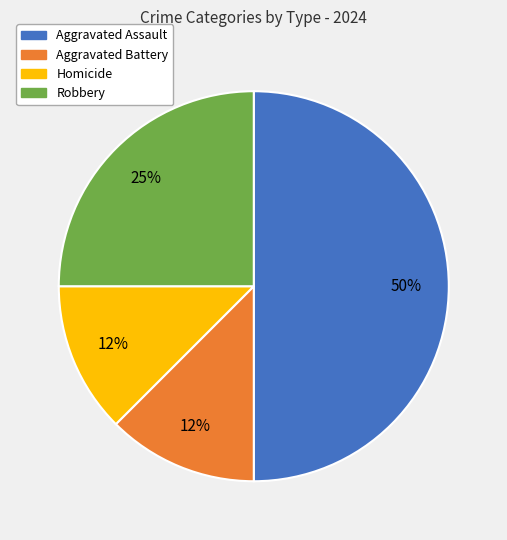

Which has a higher value, Robbery or Aggravated Battery?

Robbery